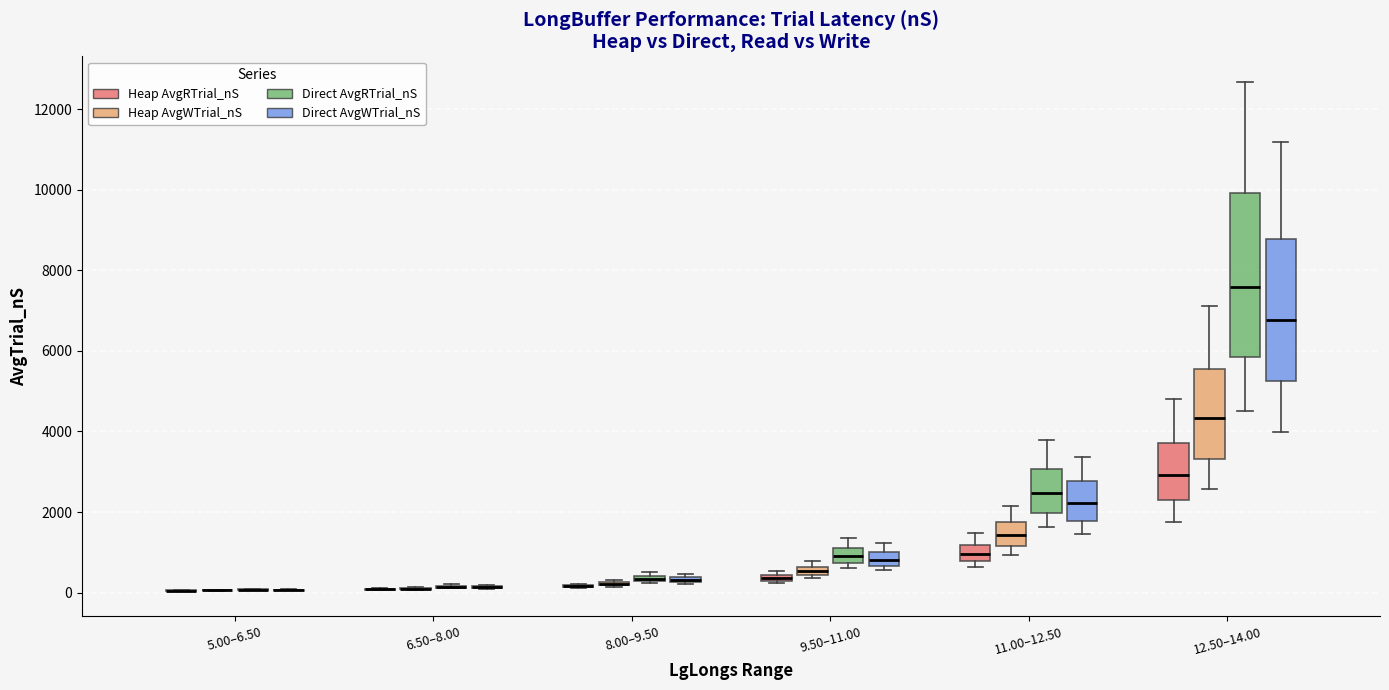

Comparing the boxes themselves (not the whiskers), which one is the tallest?

12.50–14.00 (Direct AvgRTrial_nS)